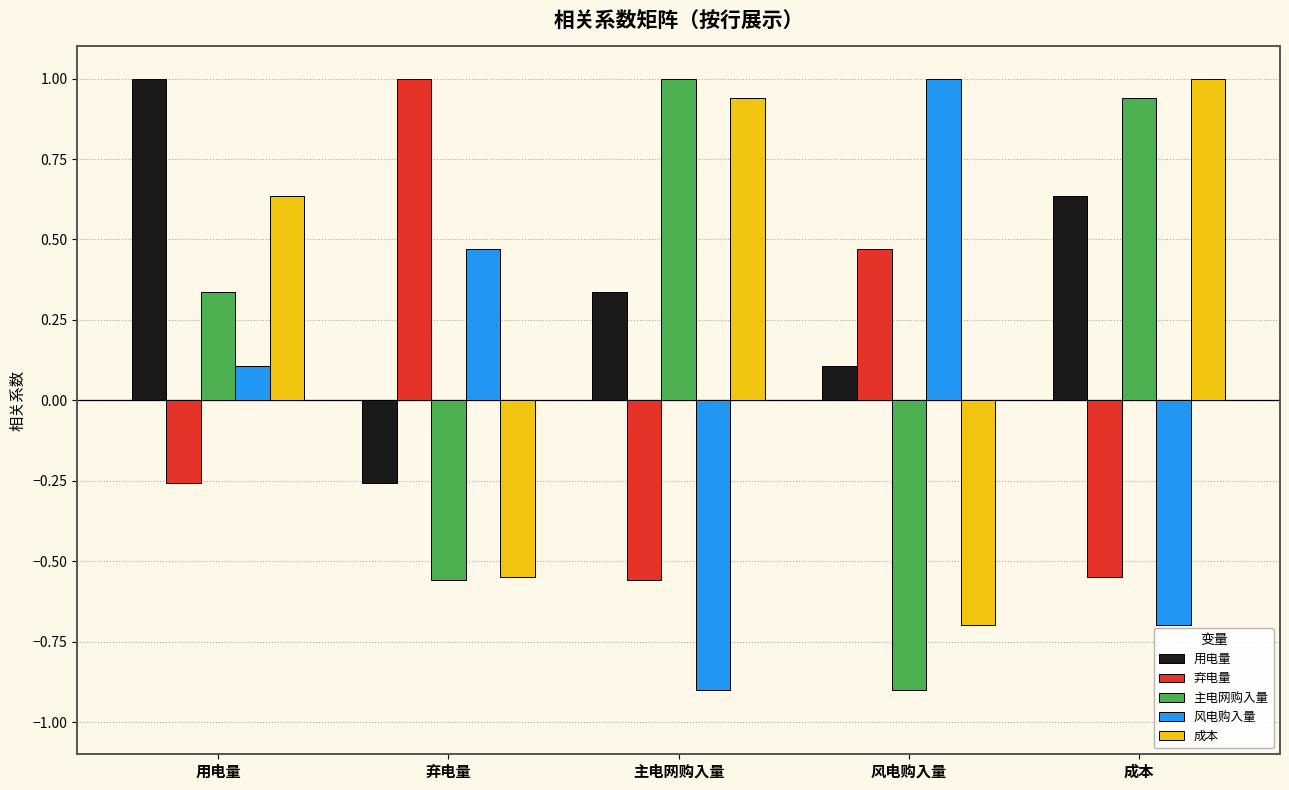

The value of 风电购入量 at 成本 is -0.7. True or false?

True